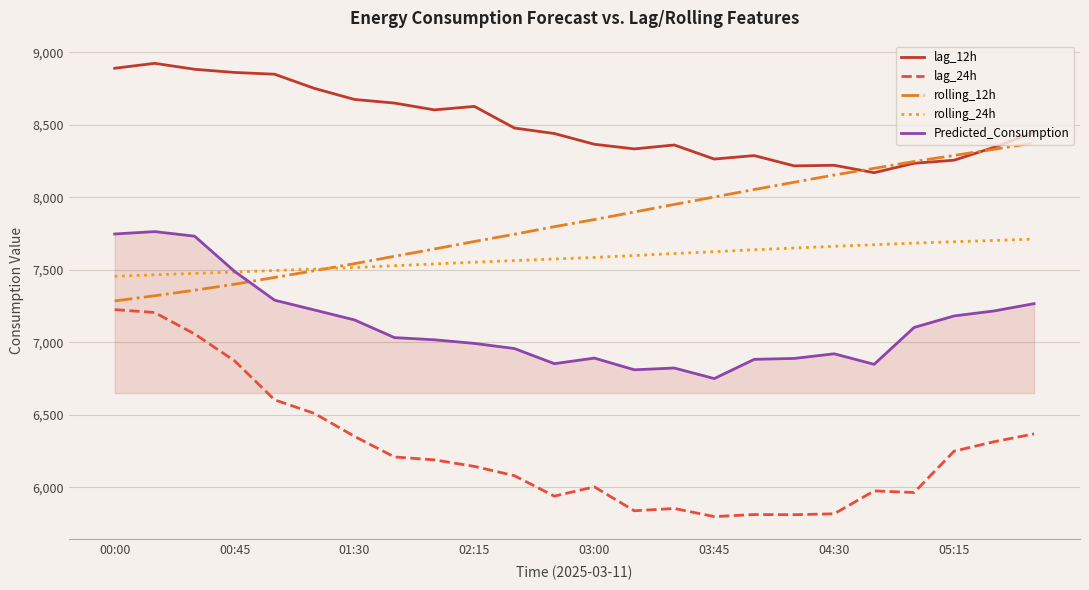

Is this an area chart (filled region under the line)?

No